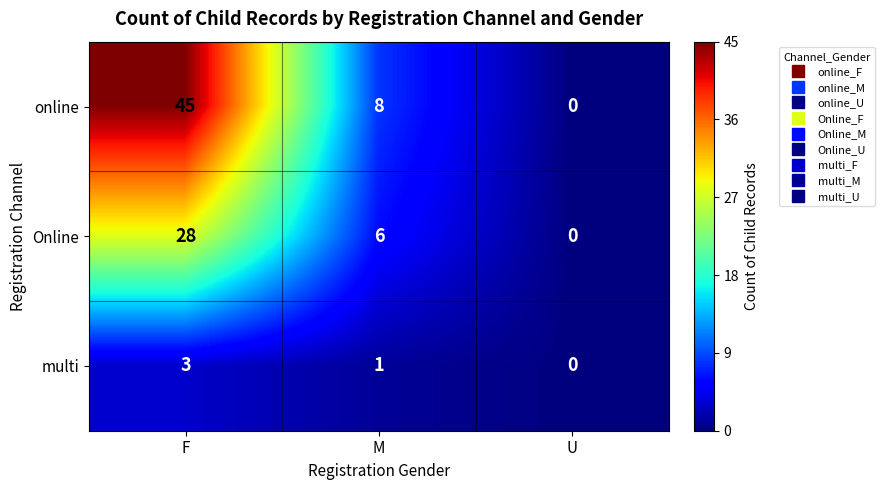

What is the difference between the maximum and minimum values in the online series?

45